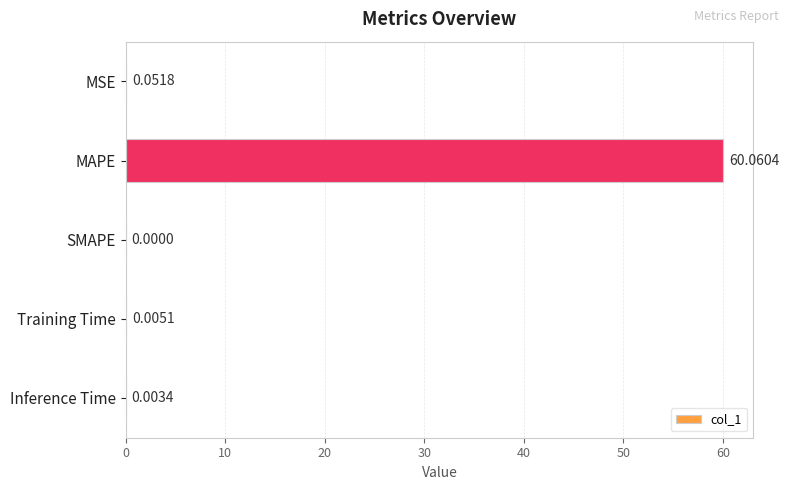

At which label is the value closest to 30?

MSE